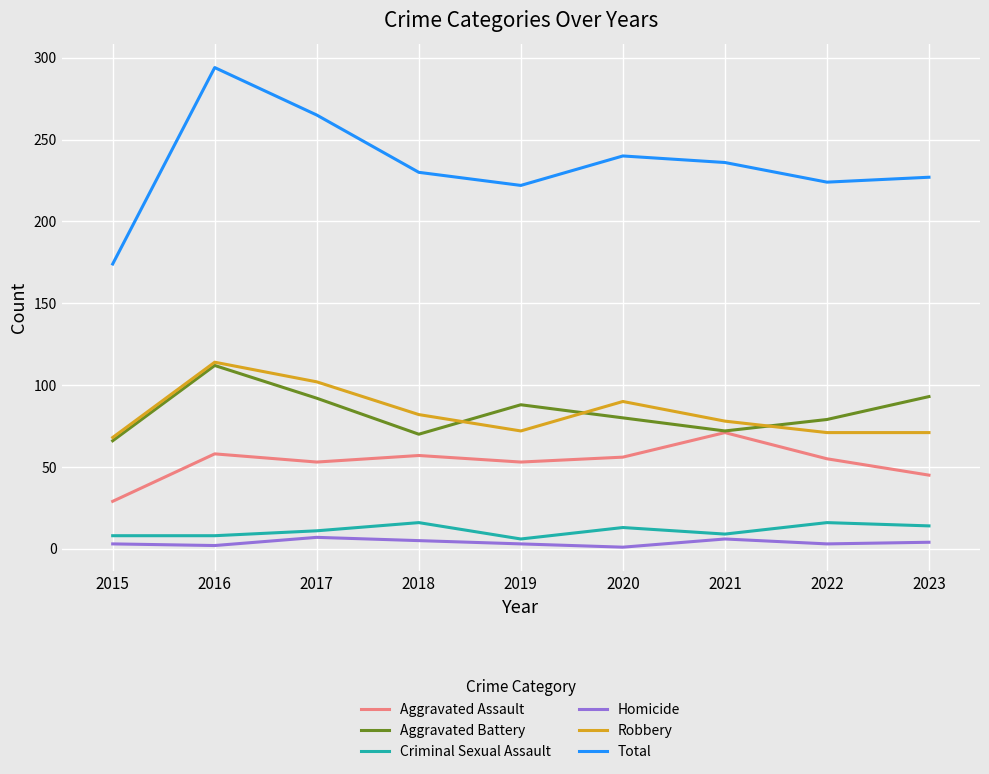

What is the smallest value displayed?

1